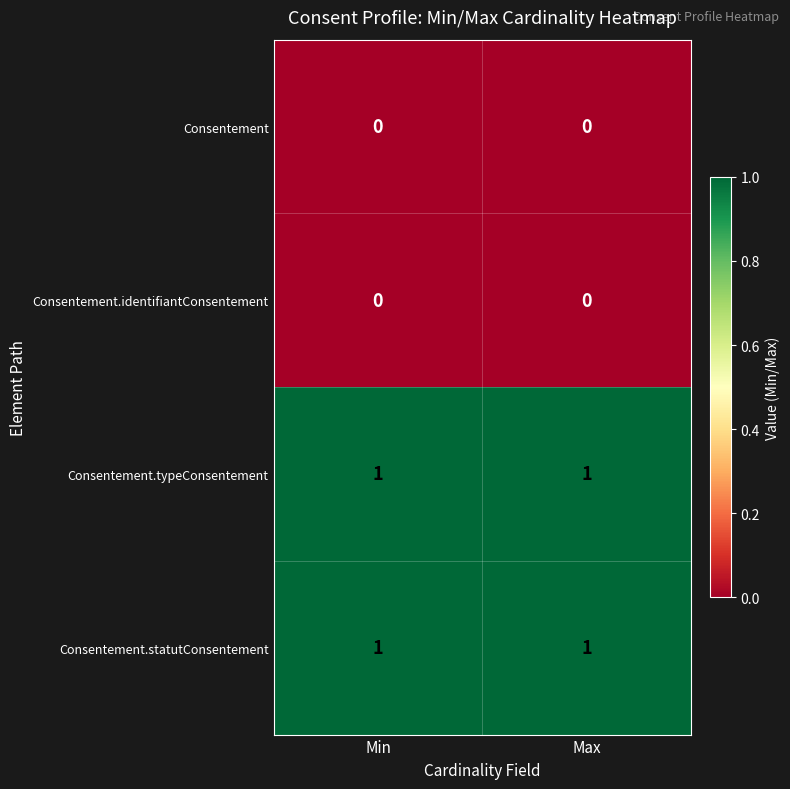

At how many categories does at least one series exceed 0?

2